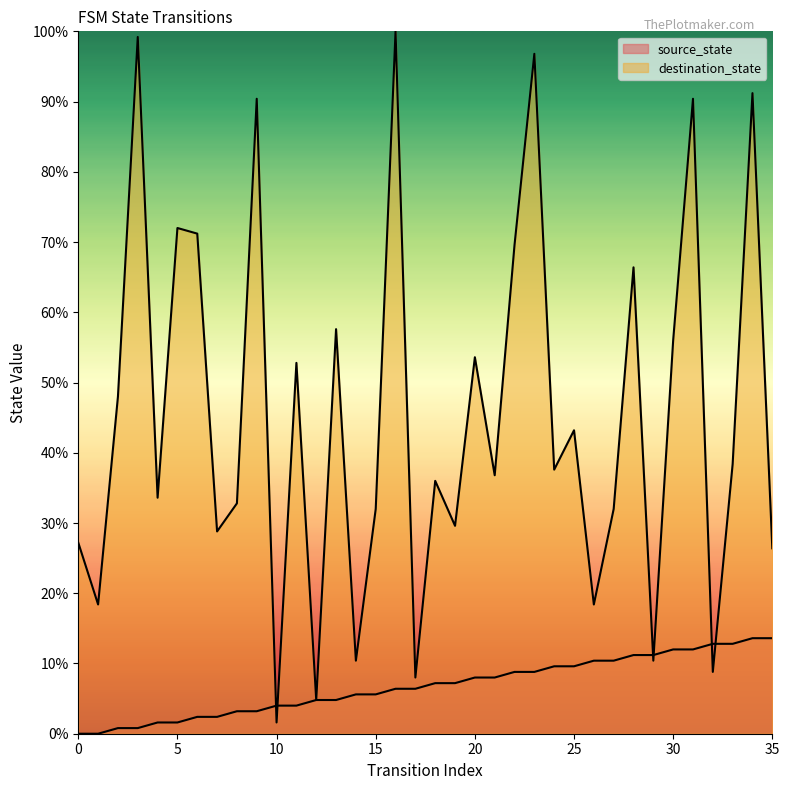

What is the value of the destination_state point at the 5th from the left?

33.6